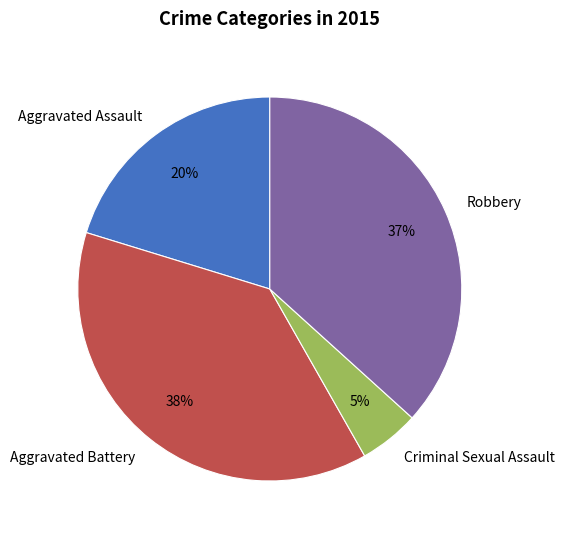

Count the number of slices in the pie.

4